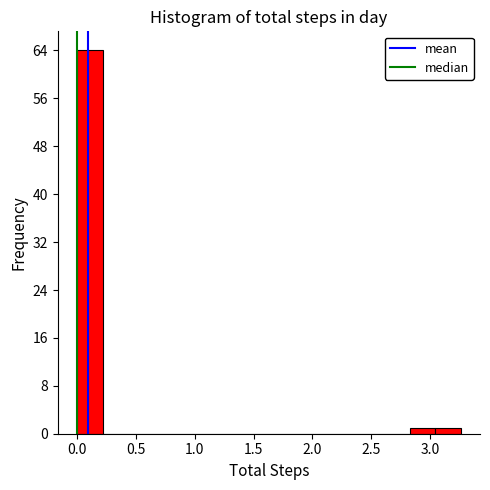

Over which range of the x-axis is the bar tallest?

0.00 to 0.20